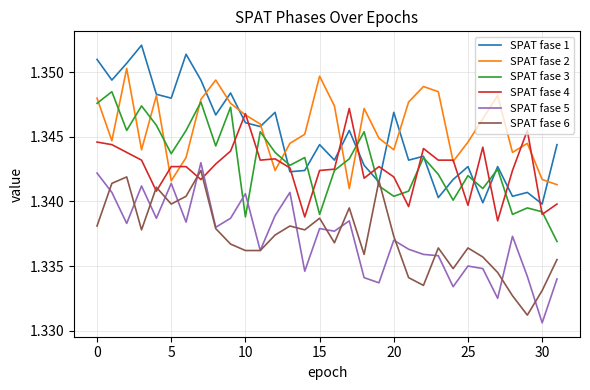

True or false: SPAT fase 4 and SPAT fase 6 cross at least once.

True